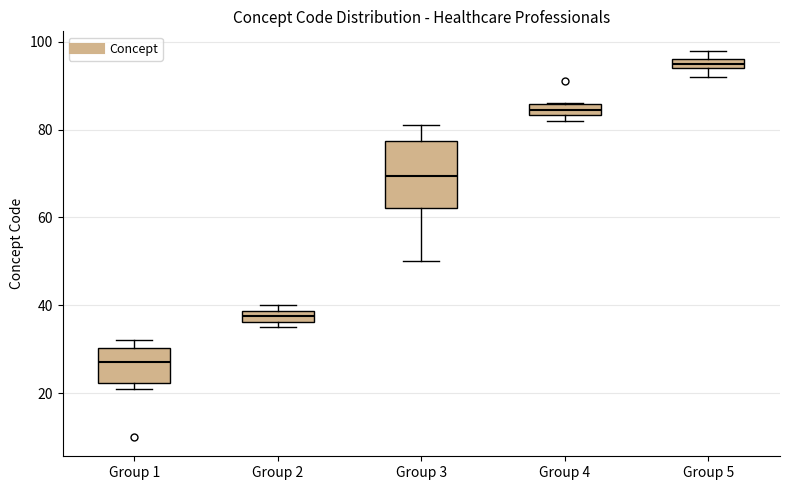

Which box has the highest median line?

Group 5